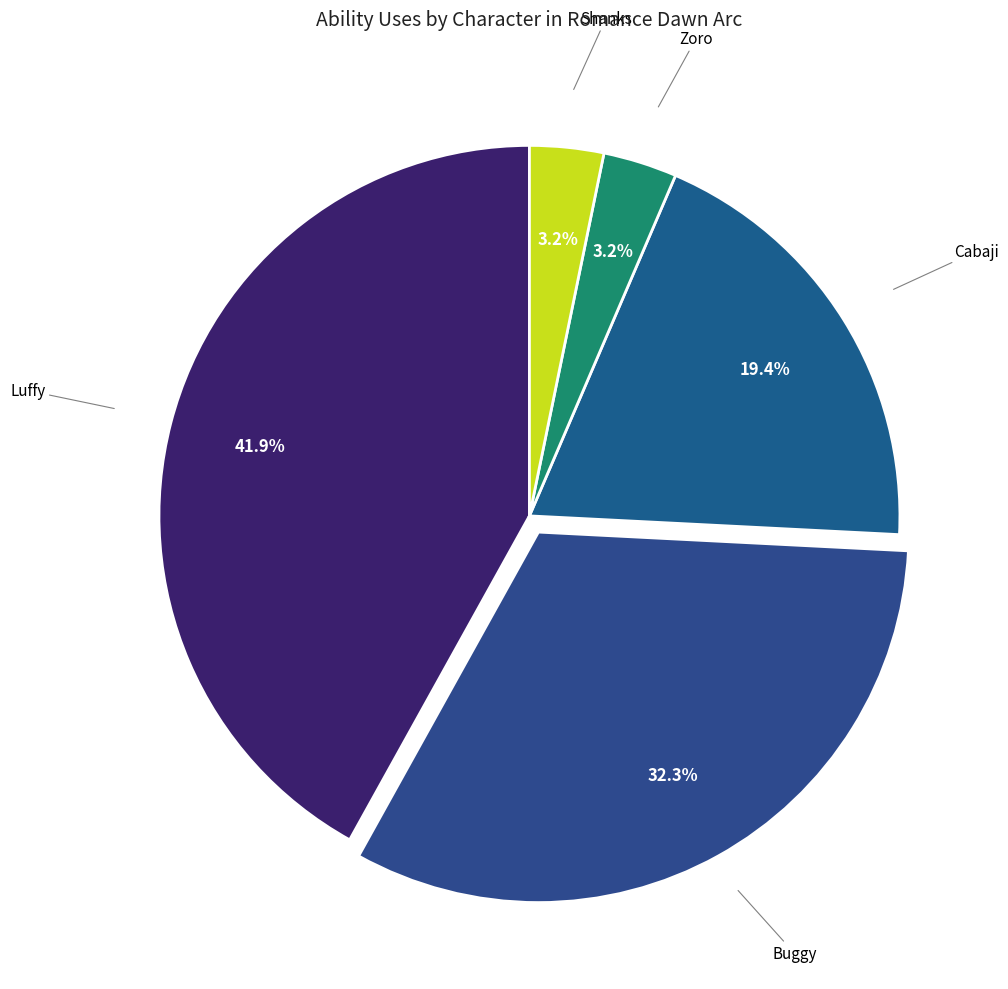

How many slices are in this pie chart?

5